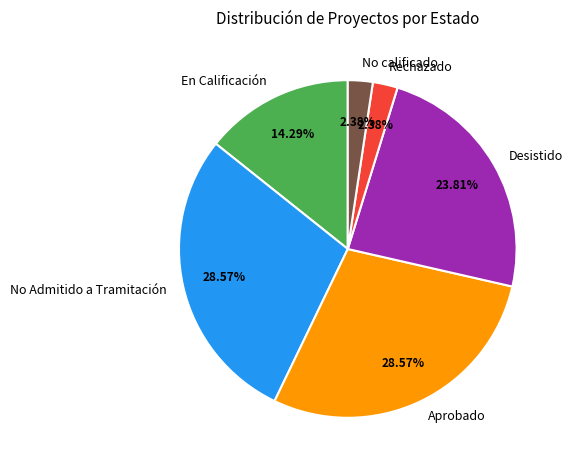

Does Desistido account for over 50% of the chart?

No